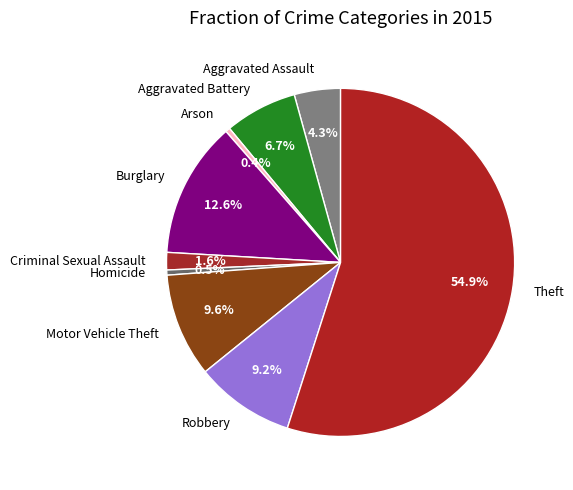

True or false: Aggravated Battery accounts for 1% of the total.

False